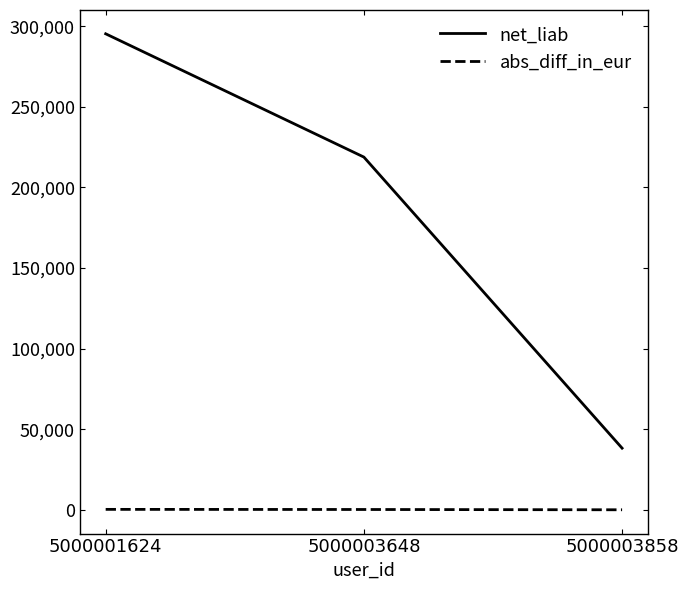

Which series has the largest range (max minus min)?

net_liab